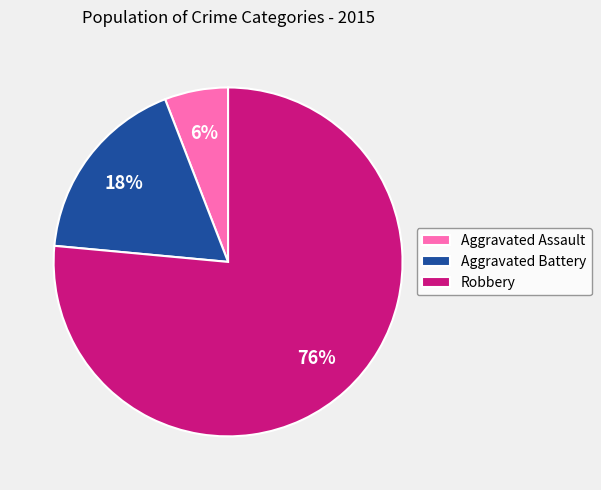

How many slices are in this pie chart?

3